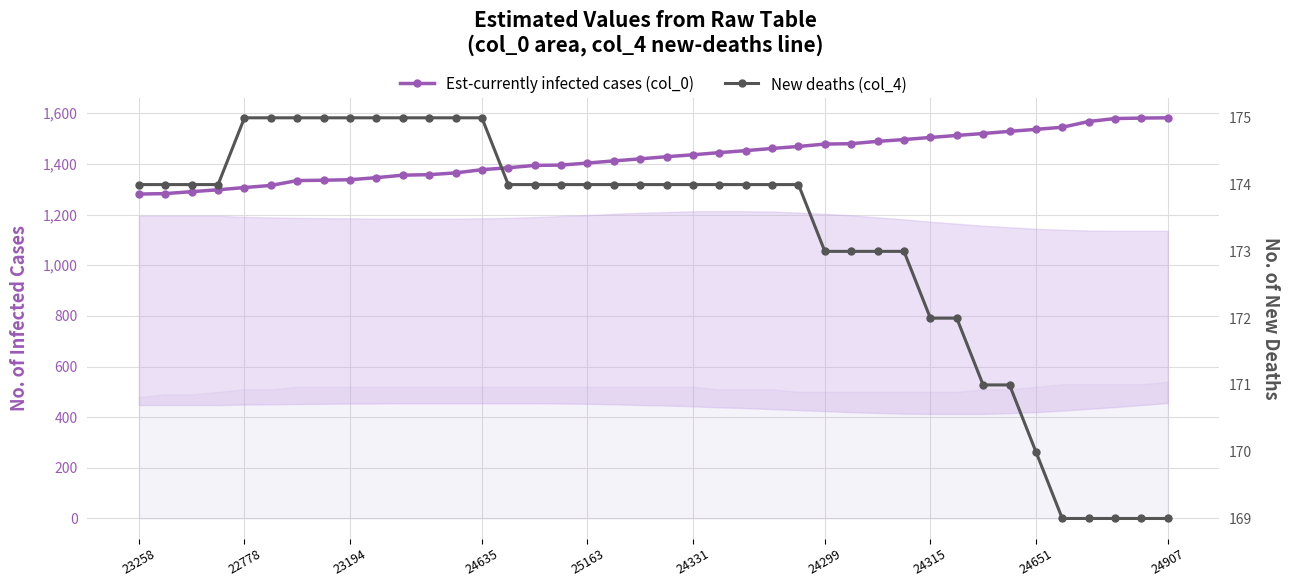

Between 24 and 37, which series saw the biggest shift?

Est-currently infected cases (col_0)